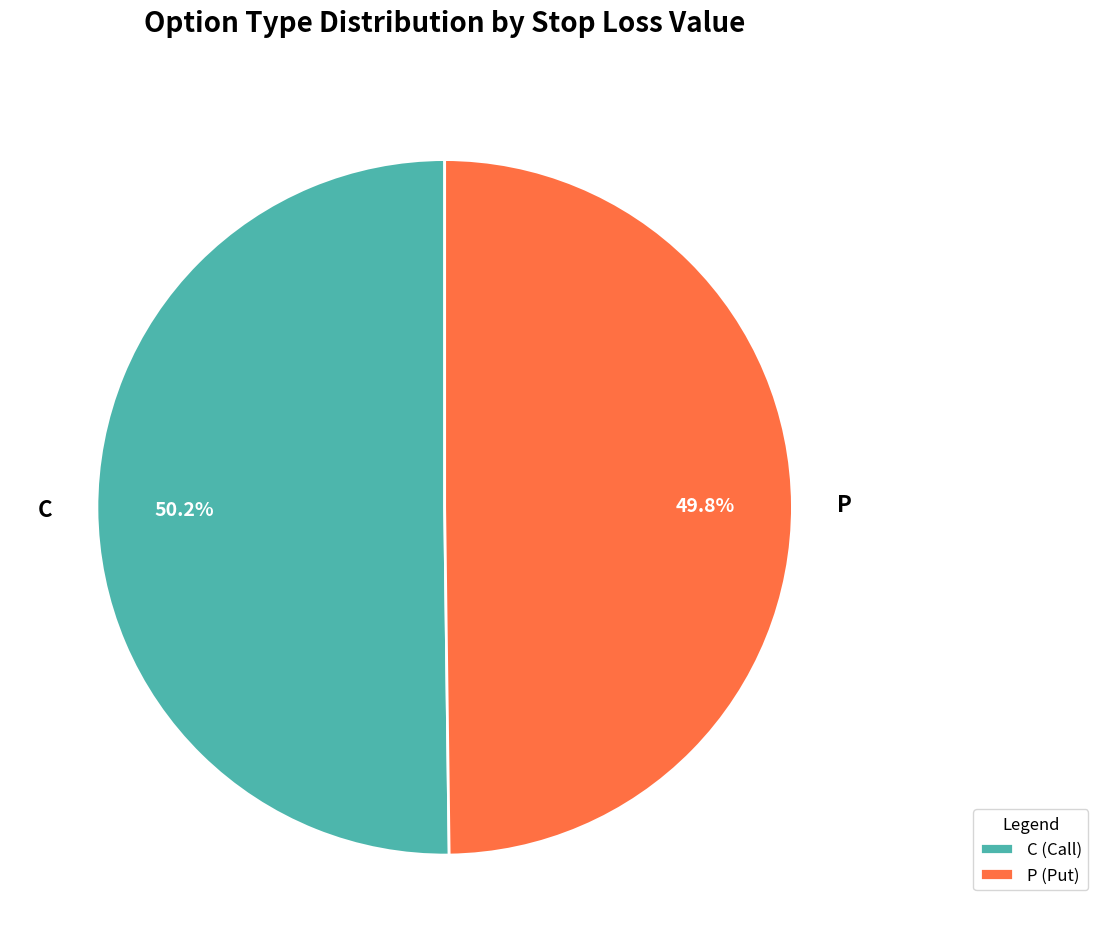

Combined, what portion of the pie is C (Call) and P (Put)?

100.0%